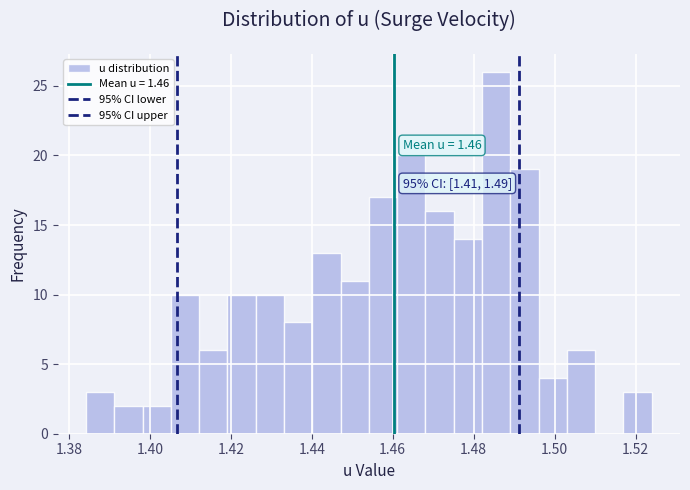

Around what value on the x-axis is the tallest bar? Give the approximate position of its centre, as read against the axis.

1.486